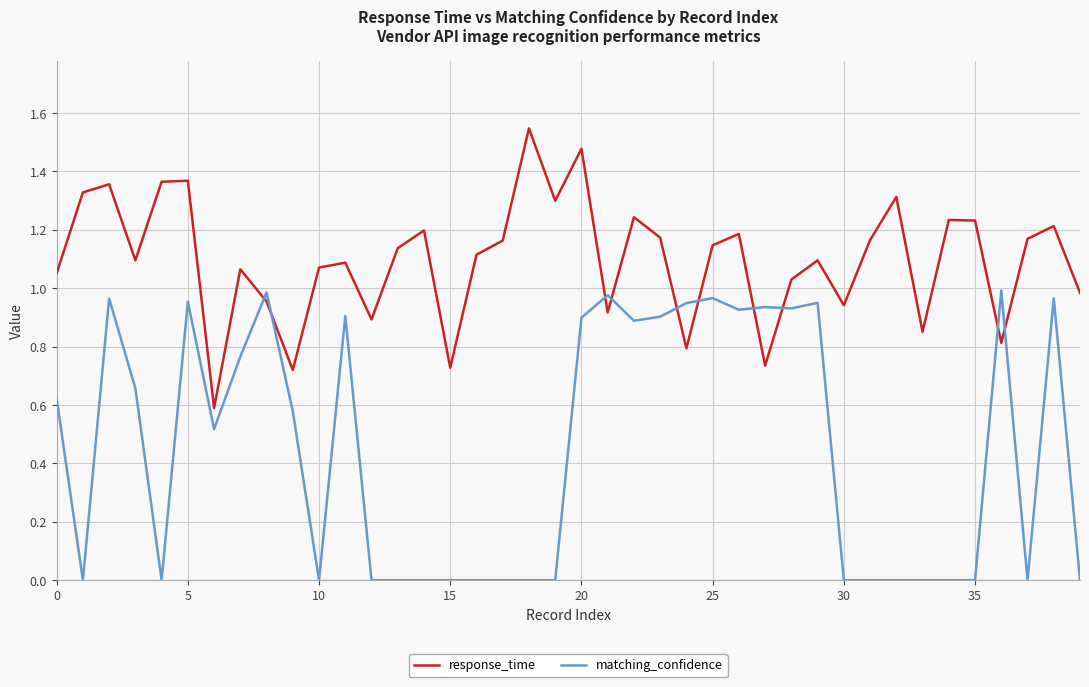

True or false: response_time and matching_confidence cross at least once.

True